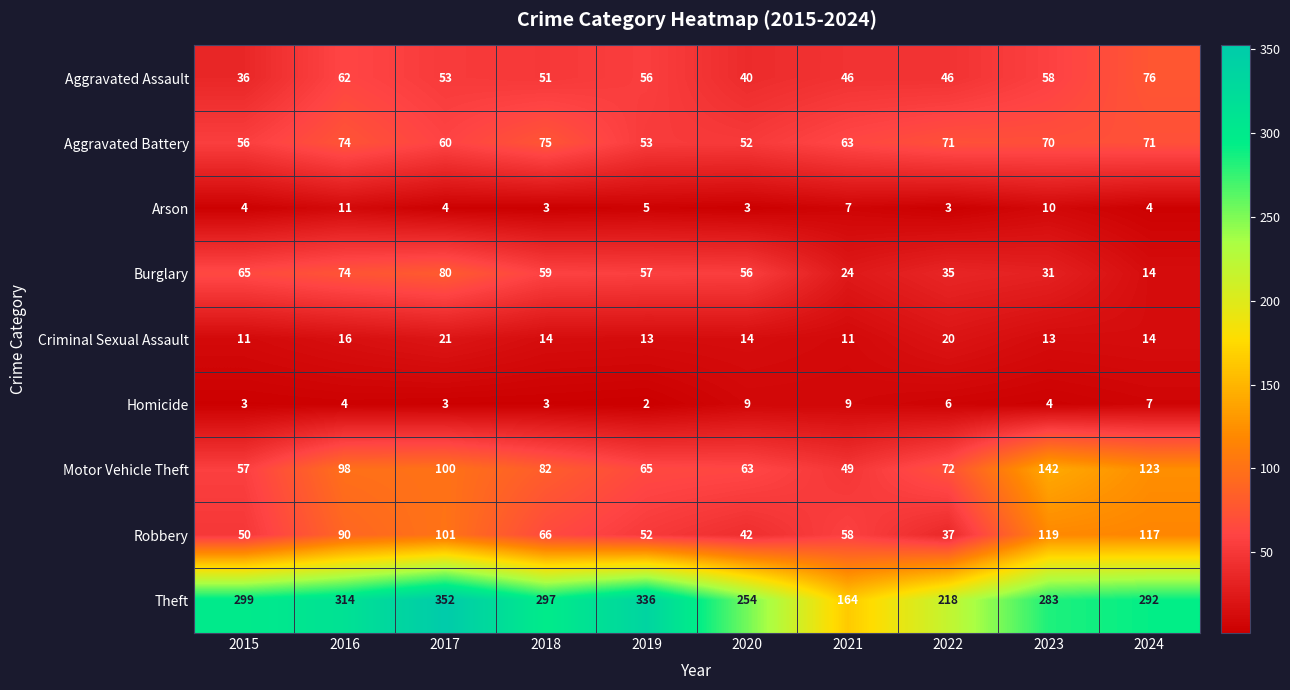

What is the sum of all Burglary values?

495